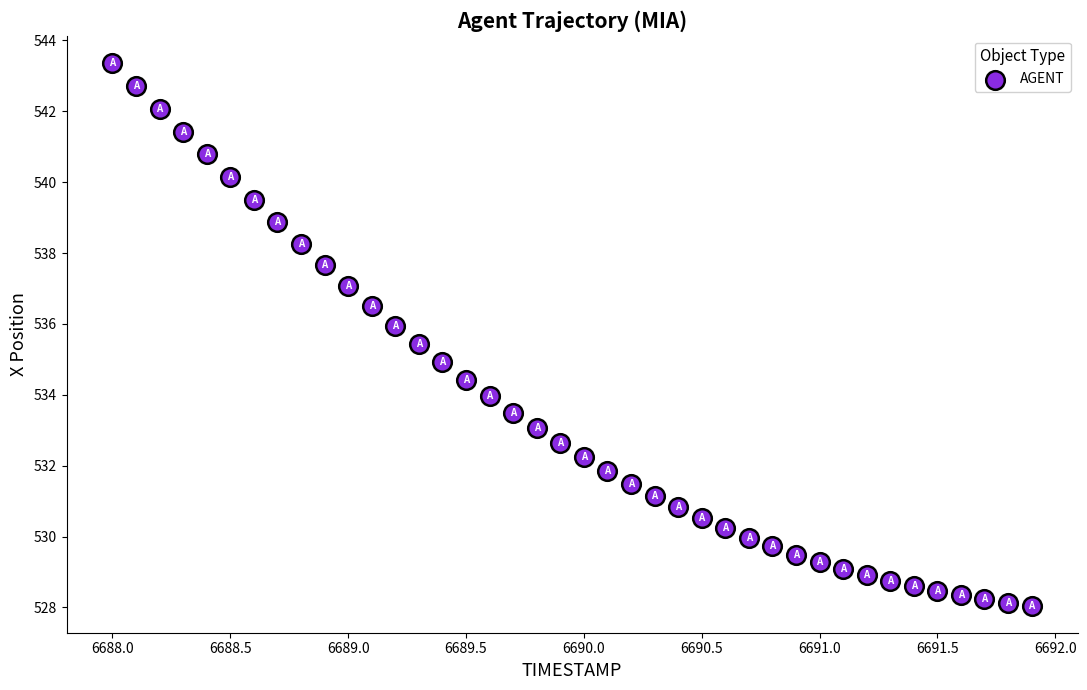

What is the range of X values (max minus min)?

3.9